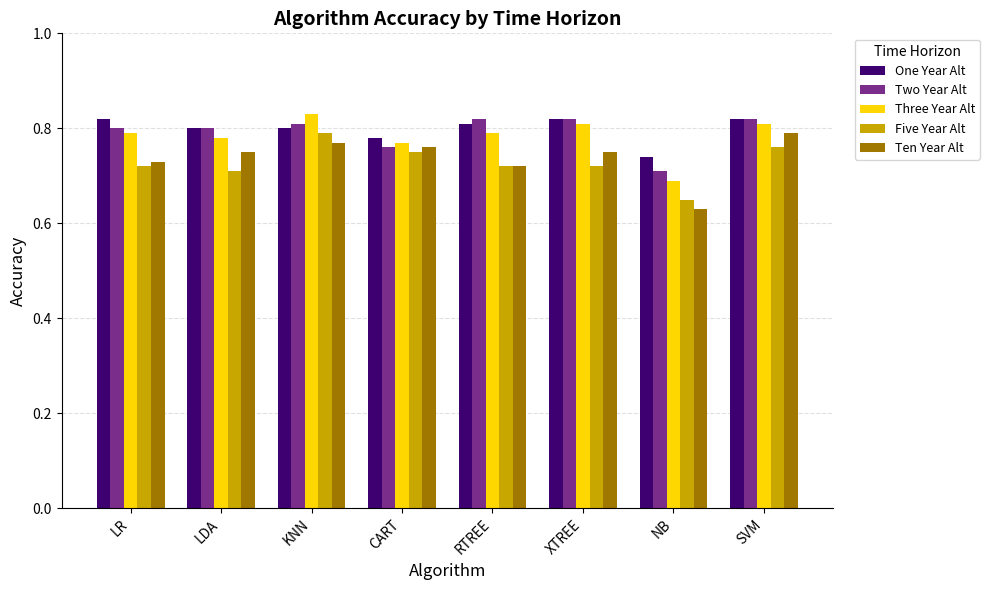

At which category does the chart reach its minimum across all series?

NB